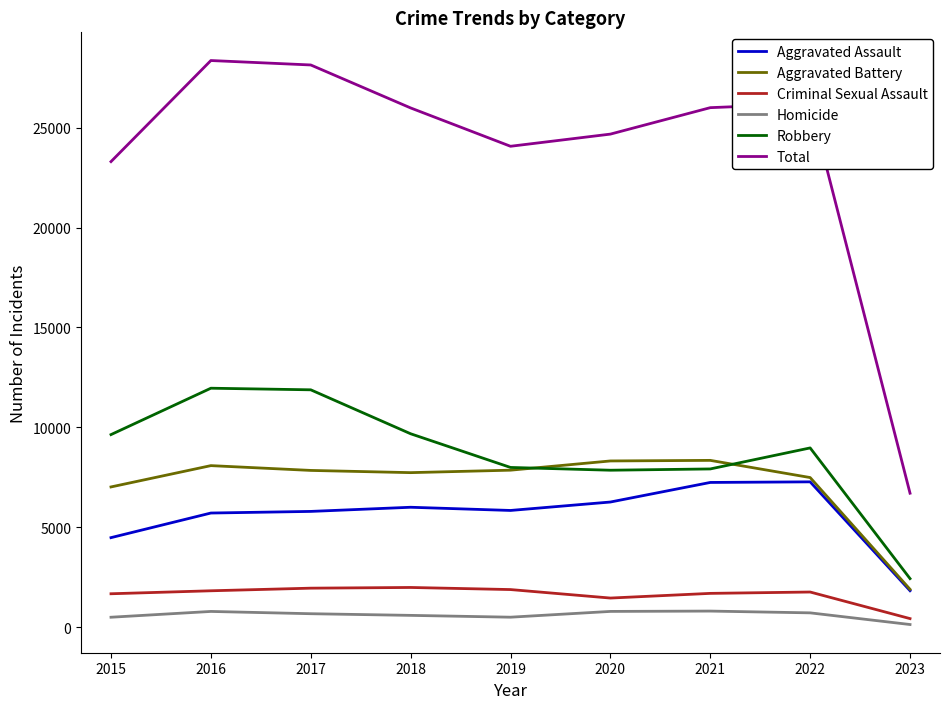

What is the sum of all Criminal Sexual Assault values?

14640